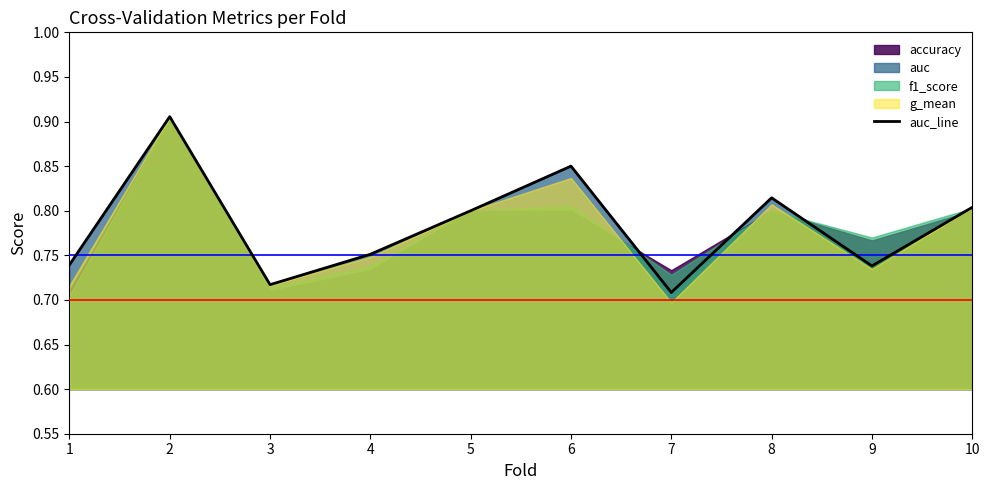

How many lines are shown in the chart?

1